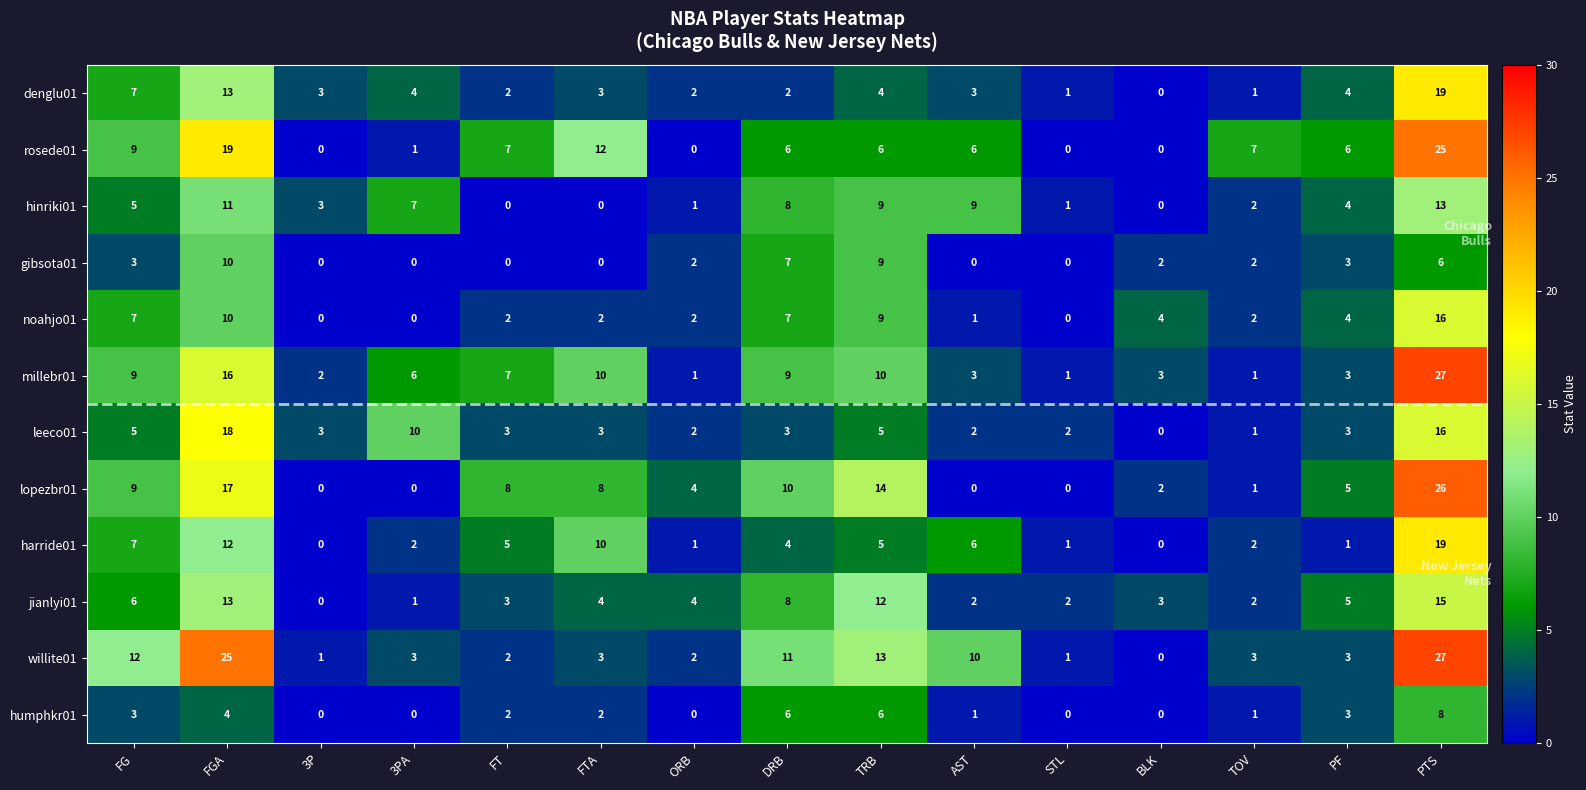

What is the sum of the jianlyi01 values at DRB and STL?

10